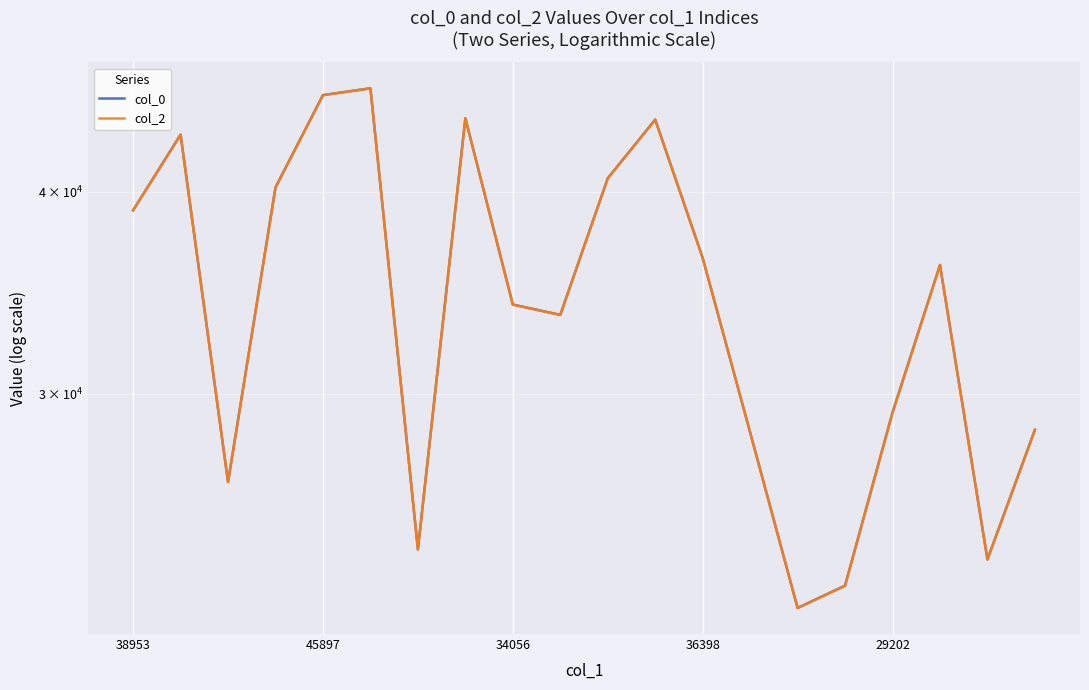

Is it true that col_0 equals 22105.3 at 14?

True